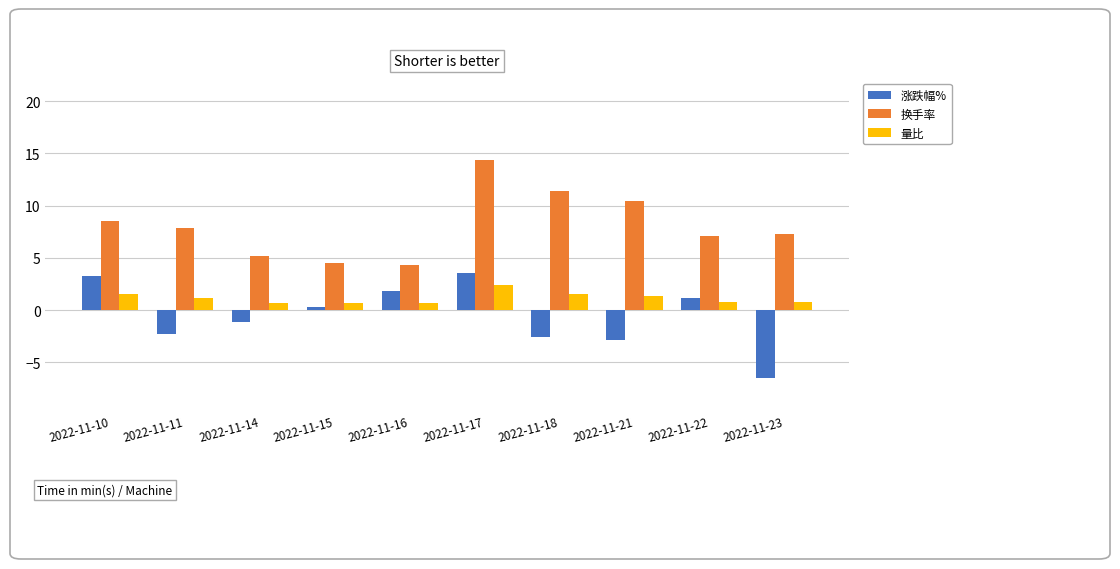

The value of 涨跌幅% at 2022-11-10 is 3.3. True or false?

True